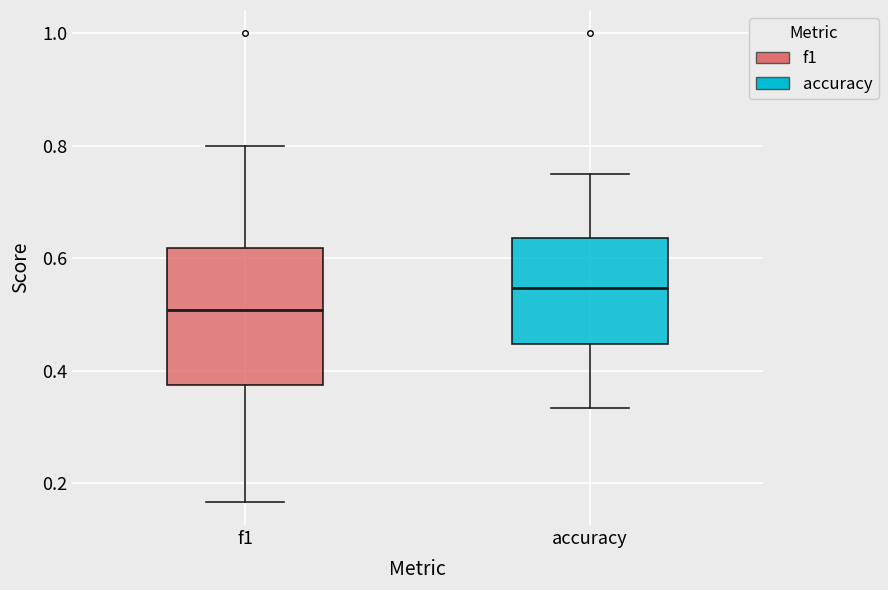

Where is the upper edge of the box for f1 on the y-axis? The values are not printed on the chart, so give them approximately, as read against the axis.

0.62